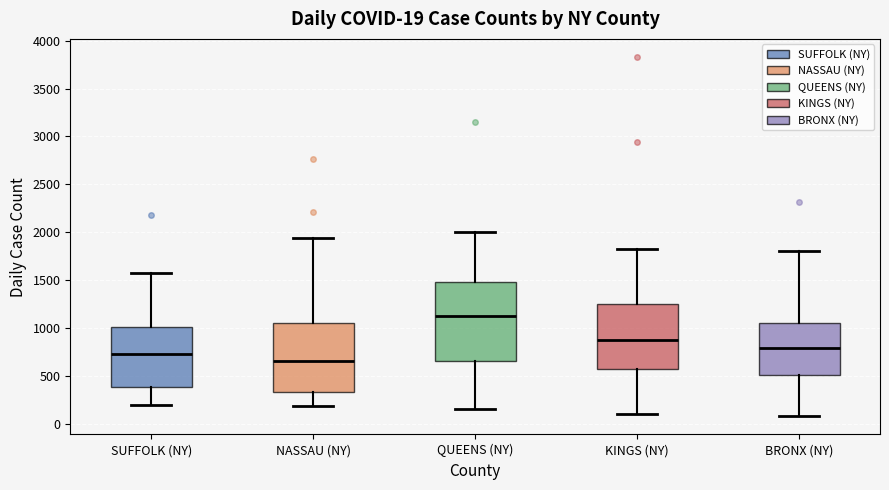

Which box's median line is the lowest?

NASSAU (NY)